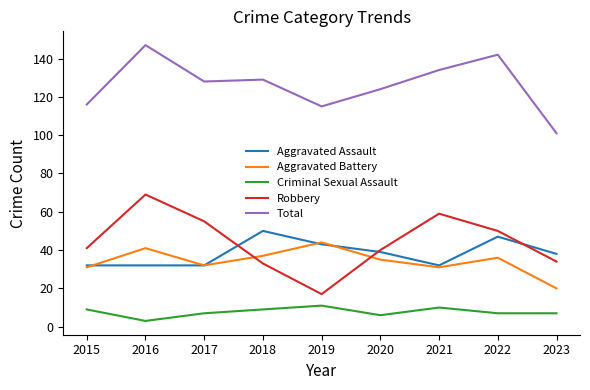

Read the Total value at 2015.

116